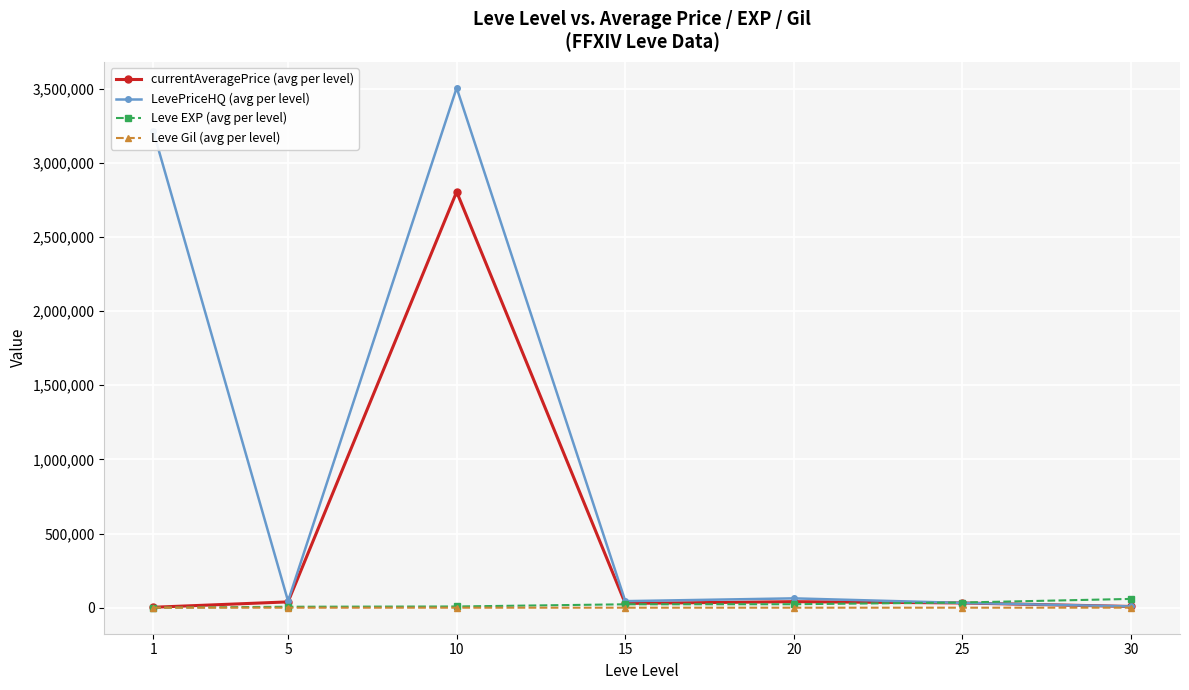

At which category is the sum across all series the highest?

10